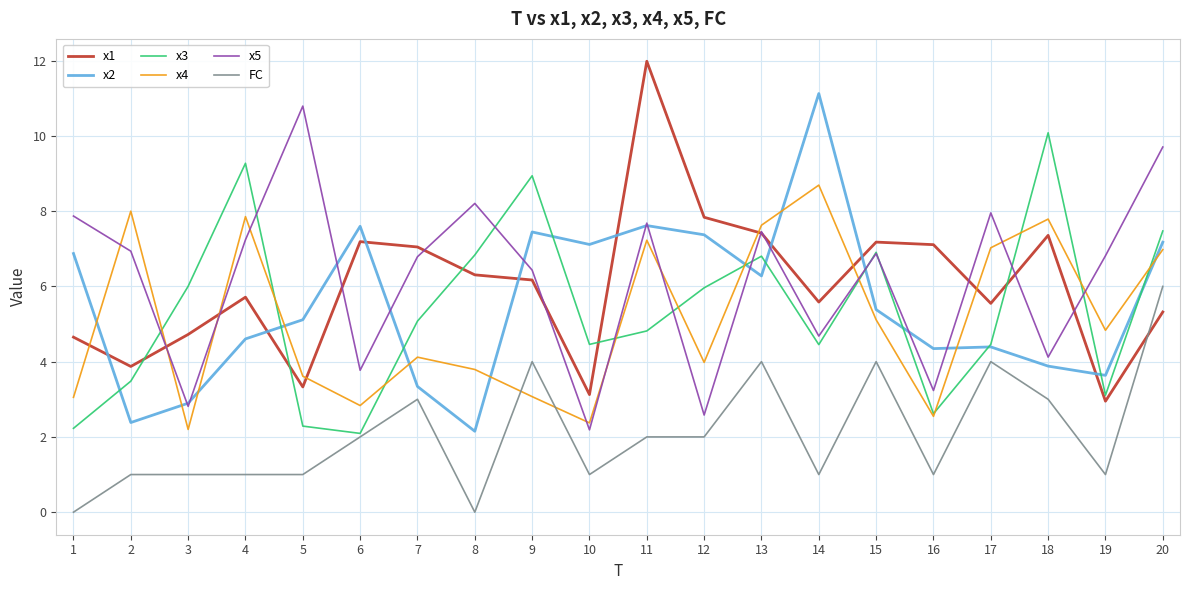

Which series has the largest total across all categories?

x5